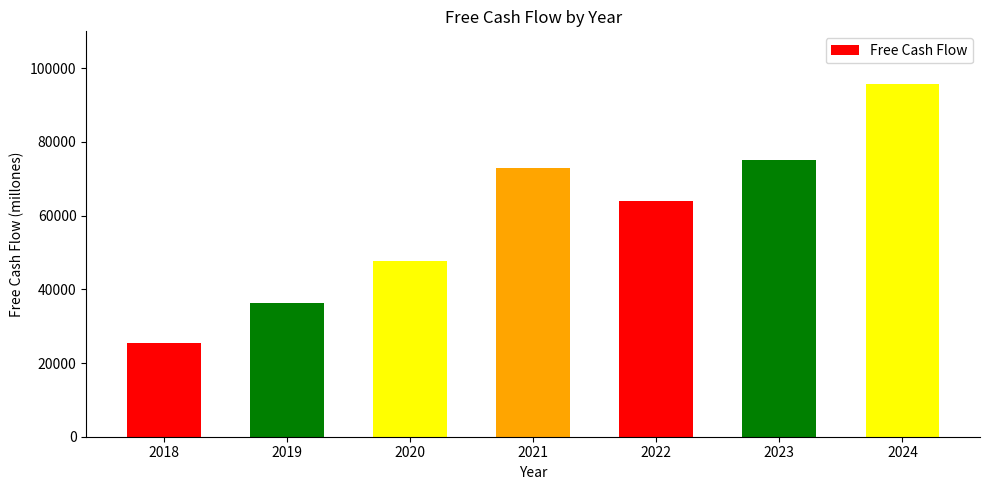

What is the difference between the maximum and second lowest values?

59352